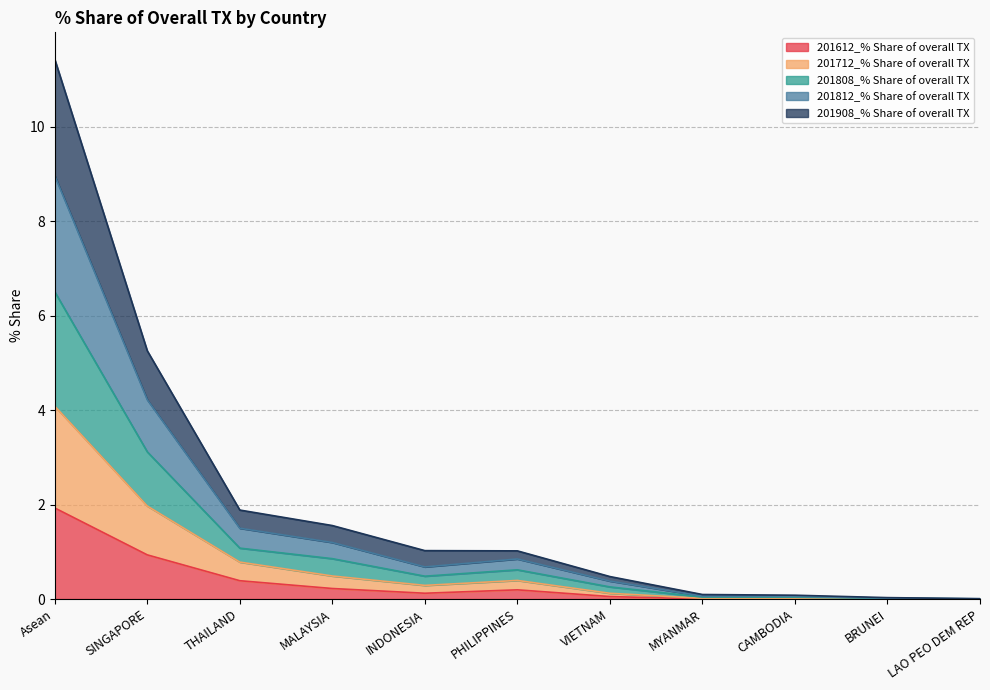

What is the highest value of the 201612_% Share of overall TX series?

1.9